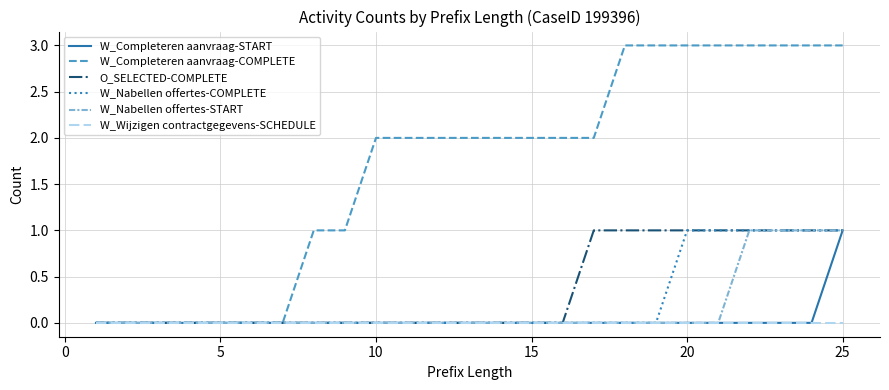

Which series has the largest total across all categories?

W_Completeren aanvraag-COMPLETE